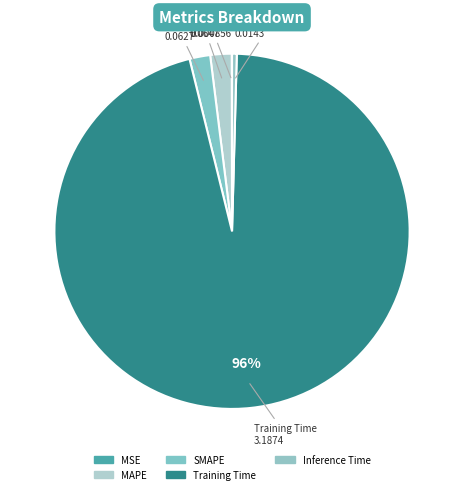

Which category has the biggest portion of the pie?

Training Time